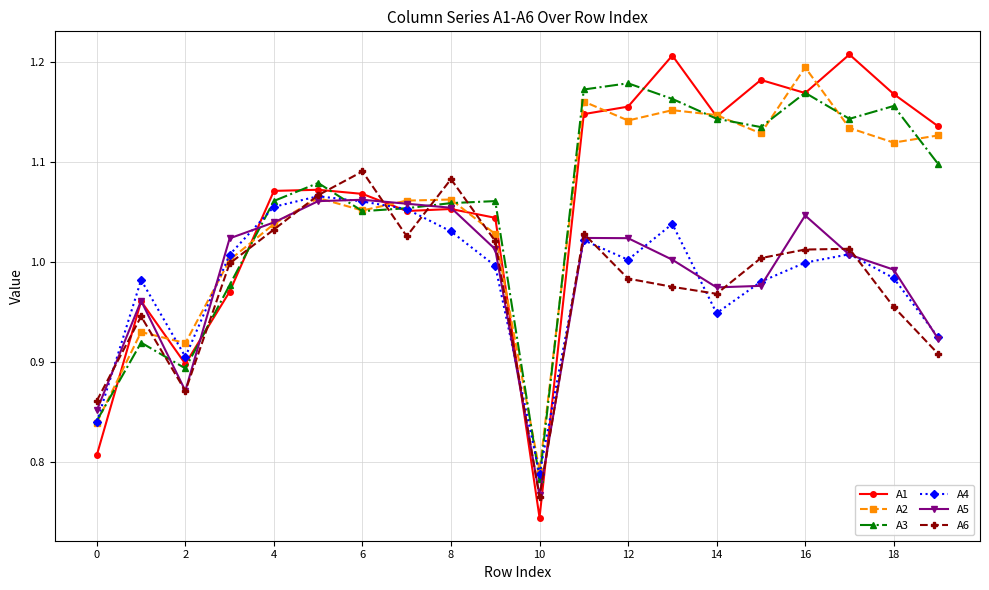

How many interior local peaks does the A2 series have?

6